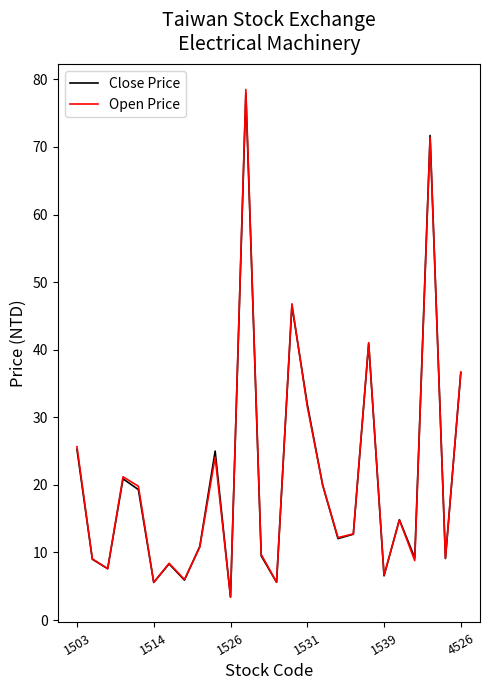

What are all the series names shown in the legend?

Close Price, Open Price